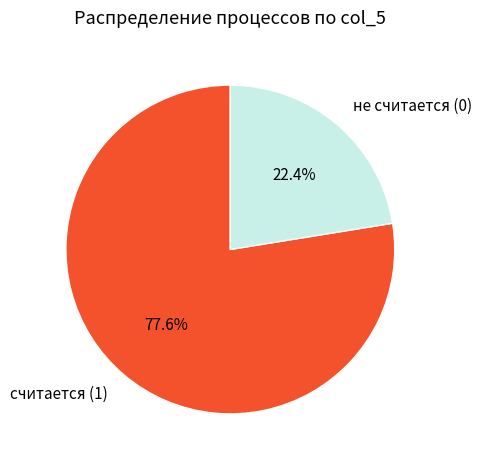

Which has a higher value, считается (1) or не считается (0)?

считается (1)